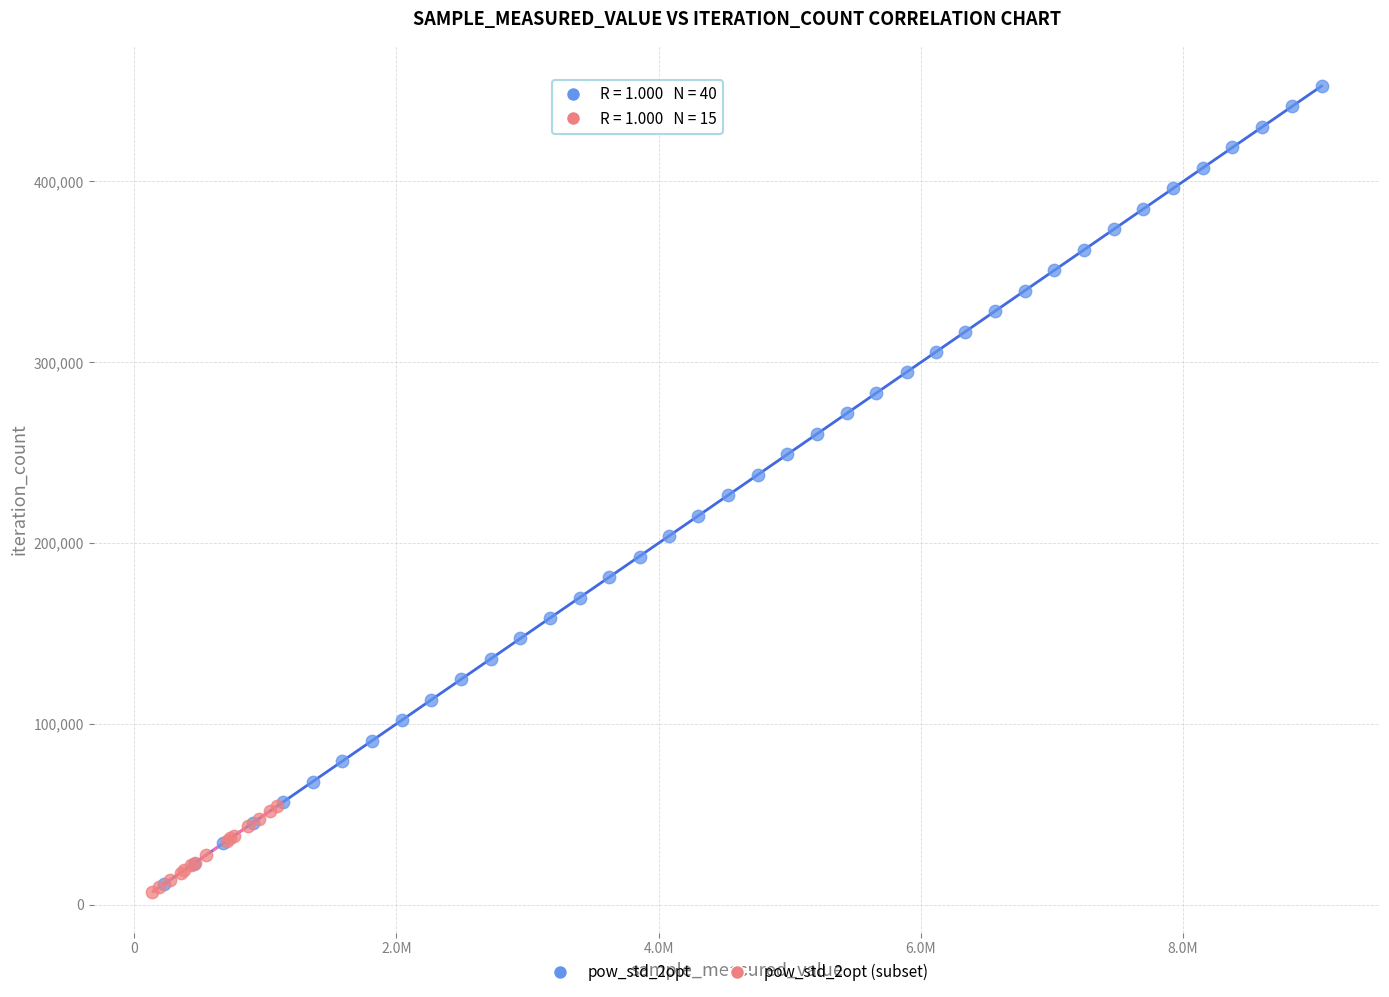

Which series contains the highest Y value?

pow_std_2opt